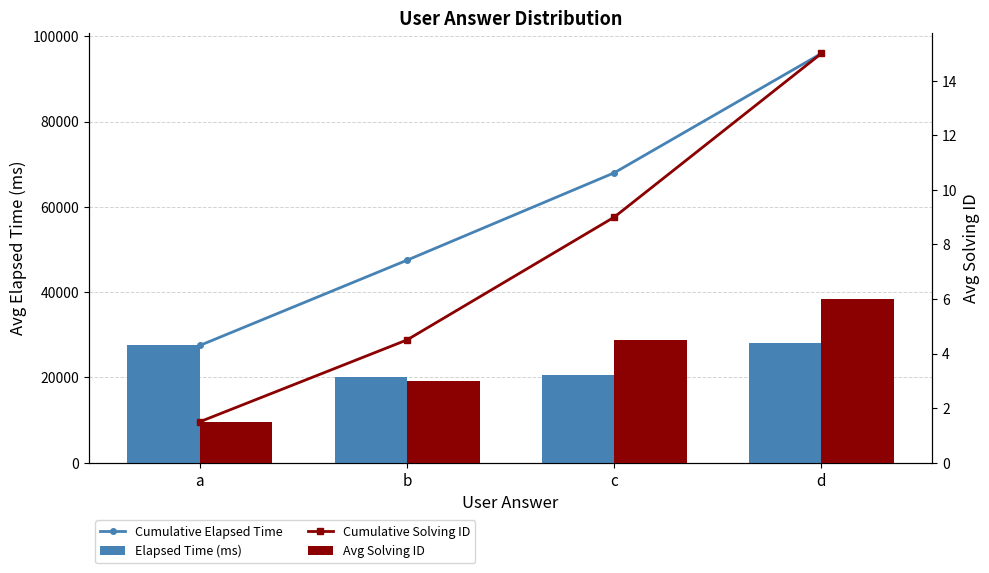

What is the spread (max minus min) of values at a?

27498.5